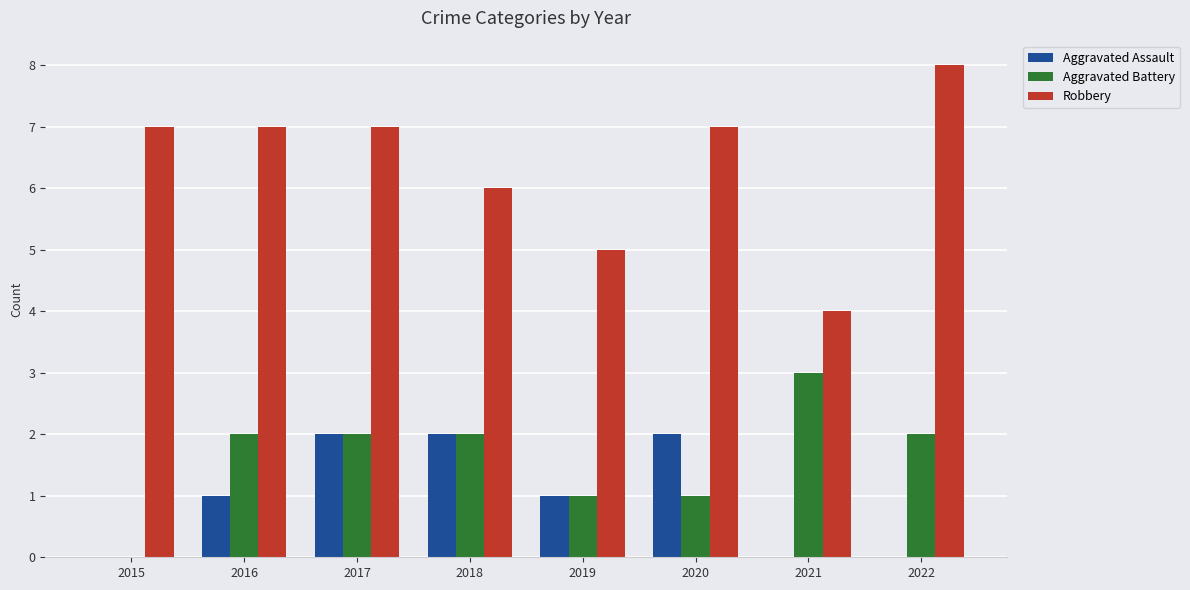

What is the maximum value shown in the chart?

8